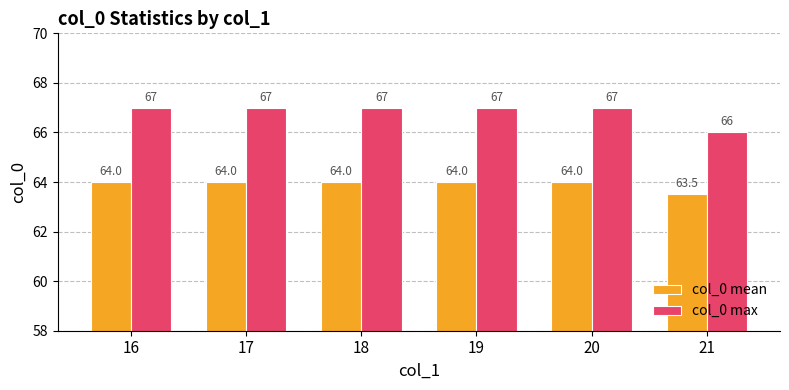

Rank the series by their maximum value, from lowest to highest.

col_0 mean, col_0 max